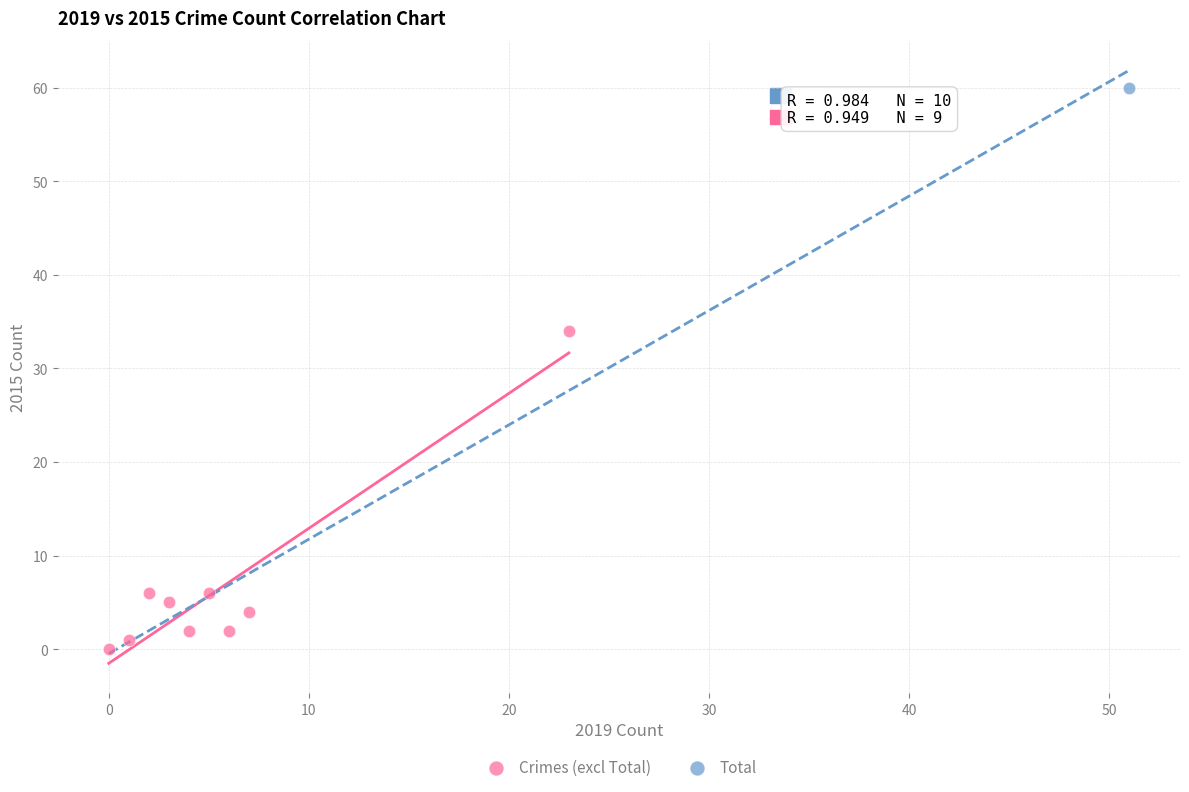

What are all the series names shown in the legend?

Crimes (excl Total), Total